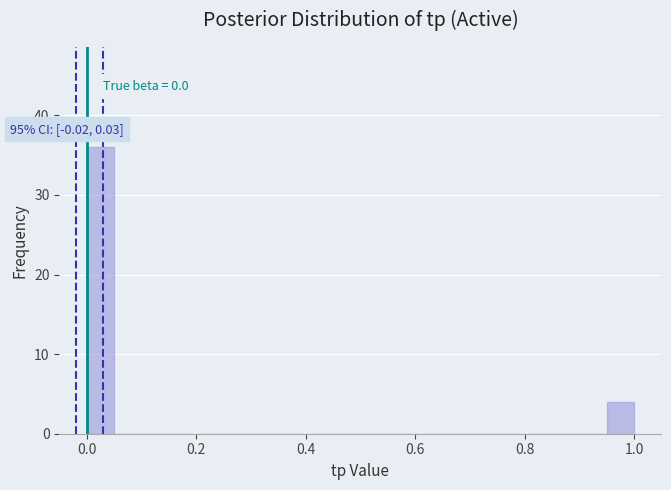

Around what value on the x-axis is the tallest bar? Give the approximate position of its centre, as read against the axis.

0.02